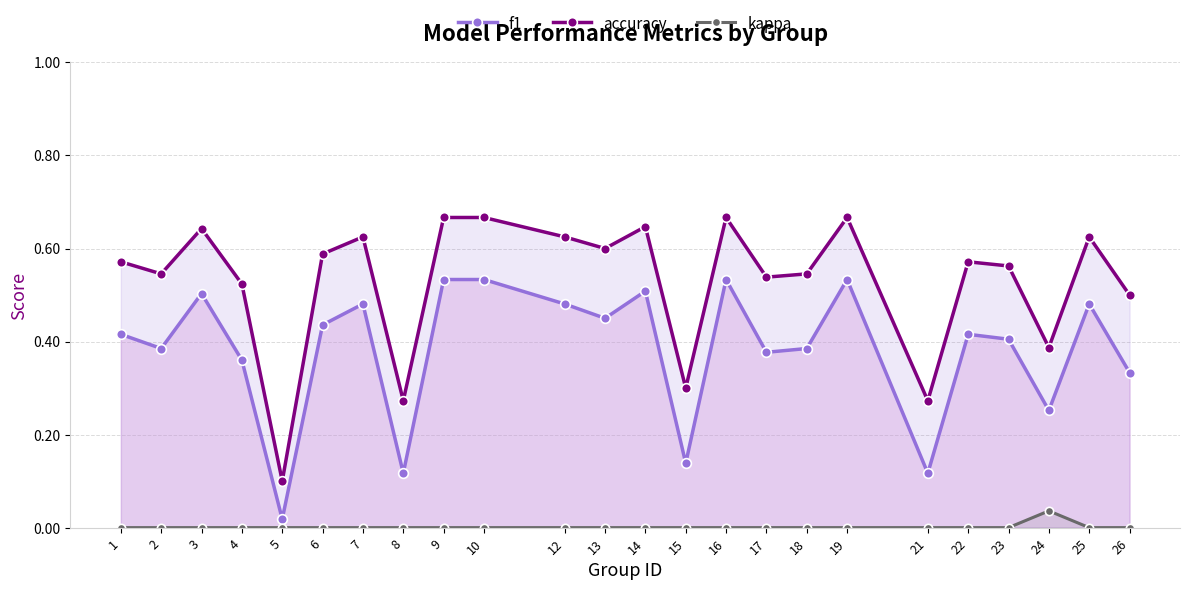

List the series in order of their peak value, lowest first.

kappa, f1, accuracy